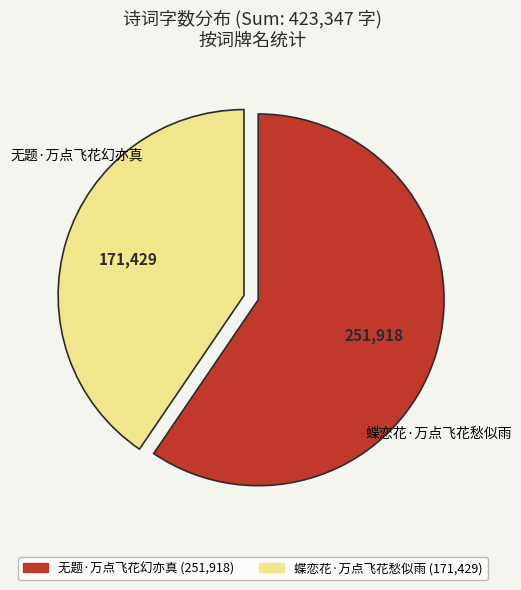

Is it true that 蝶恋花·万点飞花愁似雨 is 47% of the pie?

False